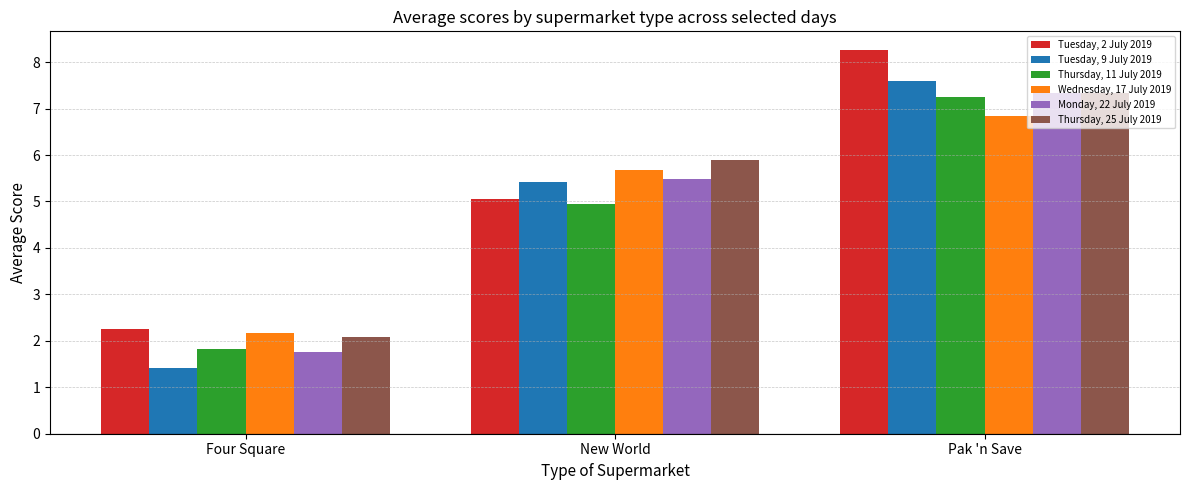

What is the approximate value of Thursday, 25 July 2019 at New World?

5.9